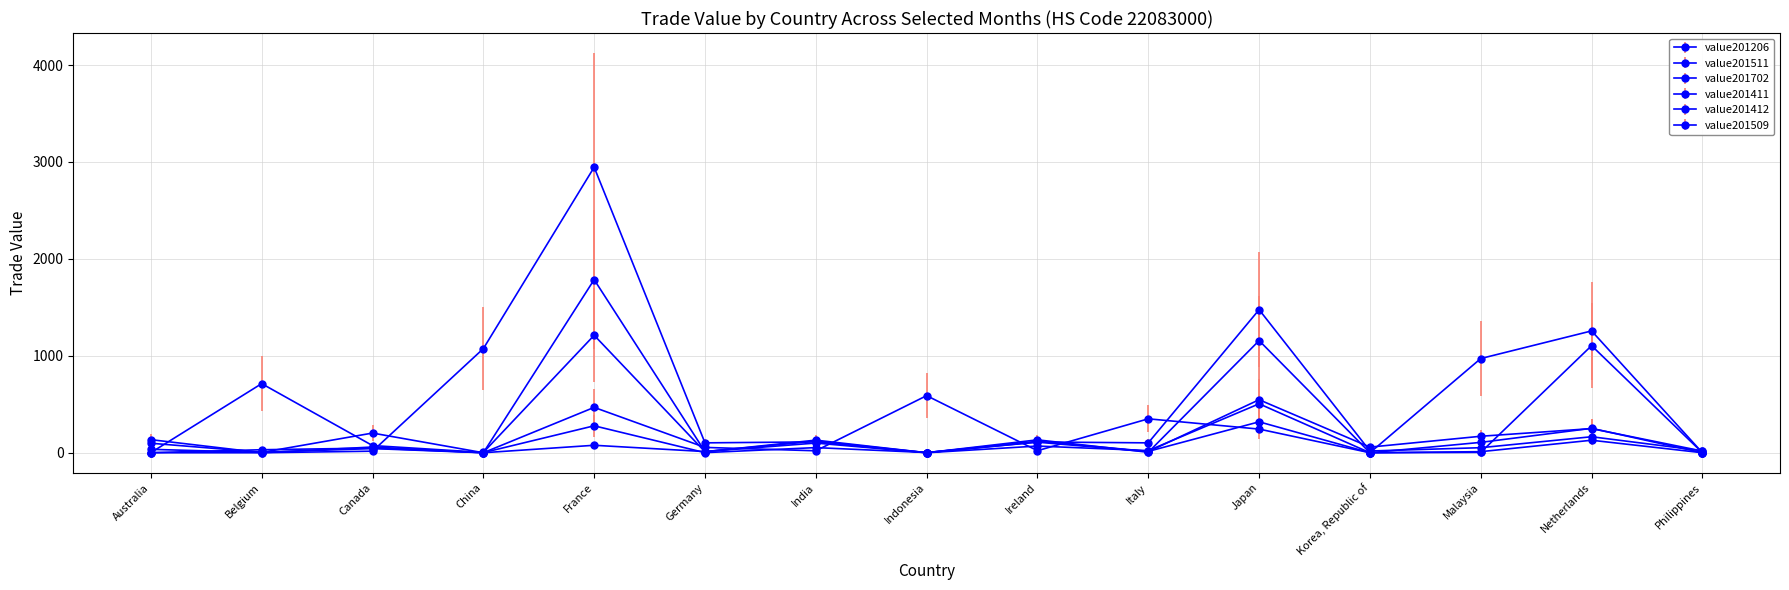

What is the sum of the value201702 values at France and Indonesia?

1786